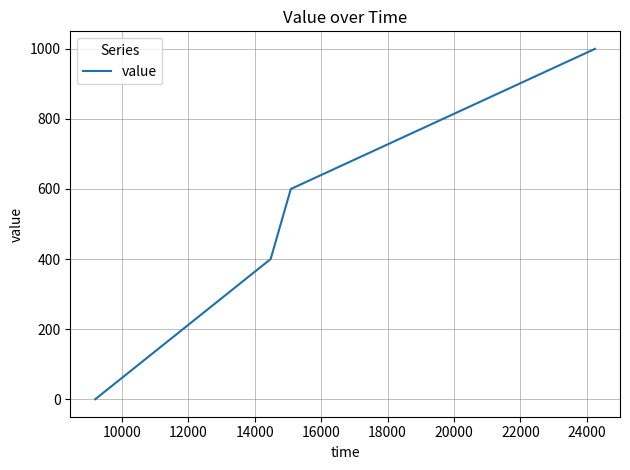

True or false: the data has more than 1 interior local peaks.

False